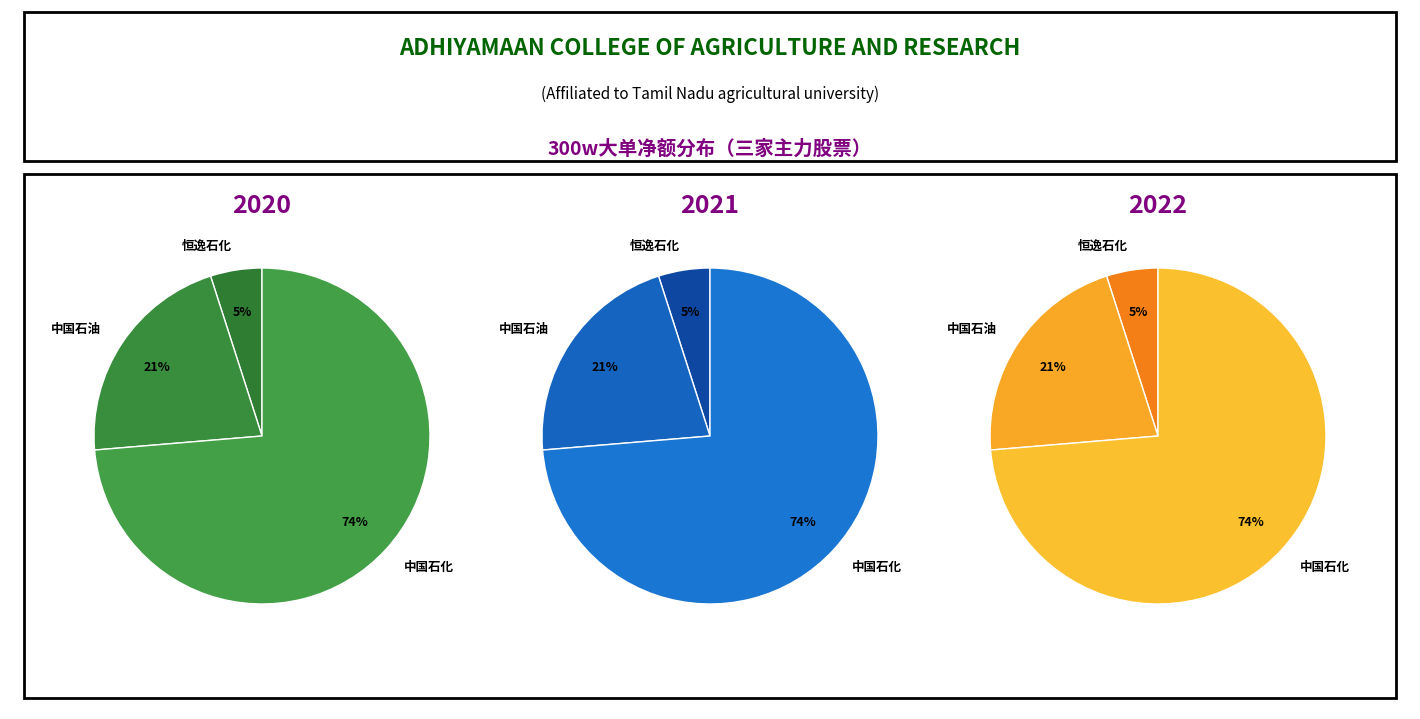

To the nearest percent, what is the combined percentage of 博汇股份 and 恒逸石化?

5%